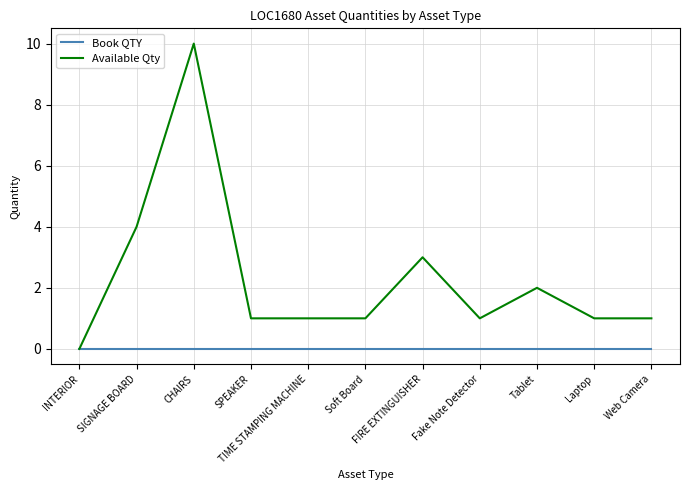

Does the chart display data point markers on the line(s)?

No